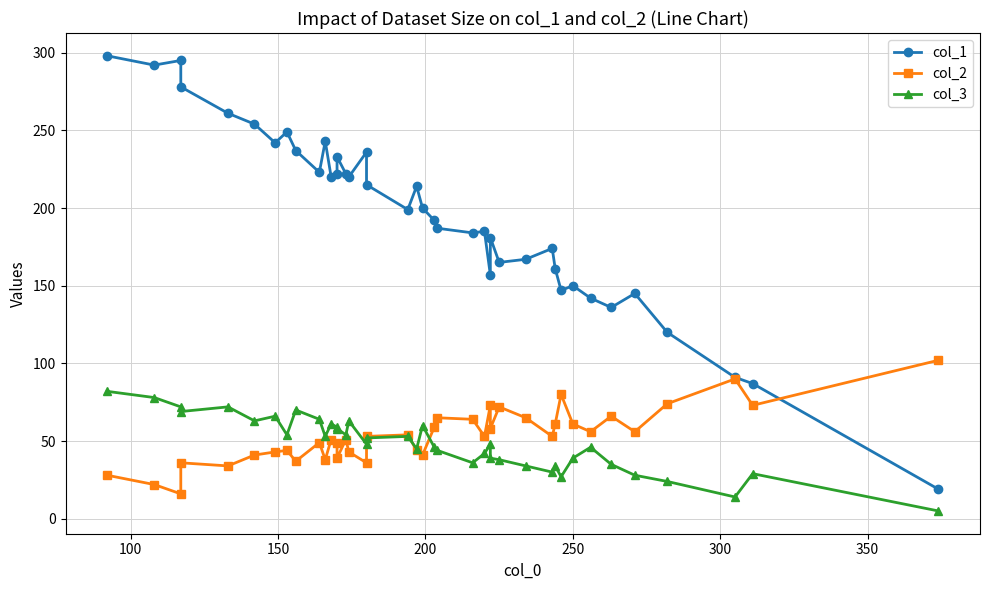

What is the value of the col_2 point at the 4th from the left?

36